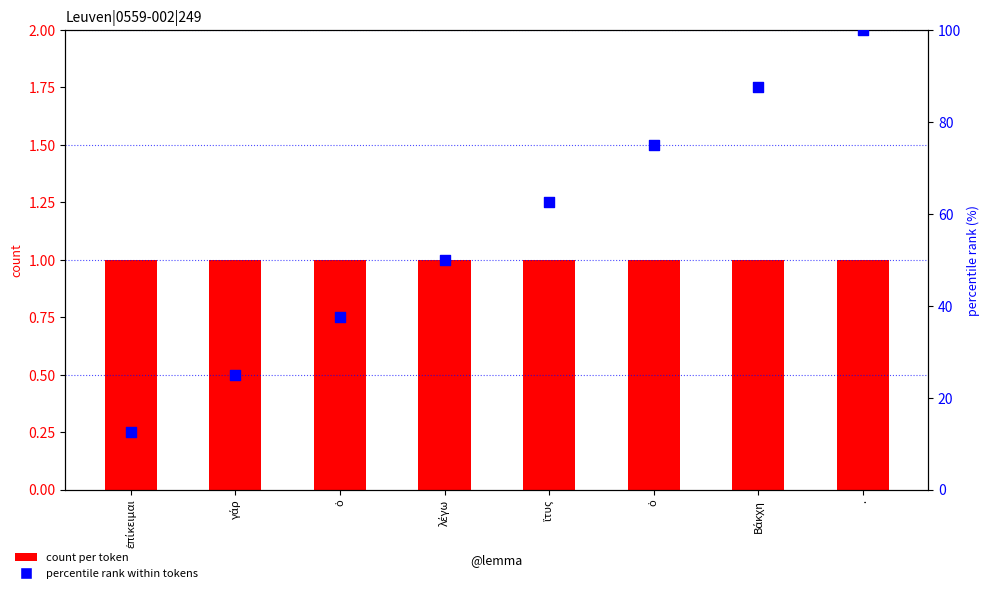

Which series has the largest Y range (max minus min)?

percentile rank within tokens